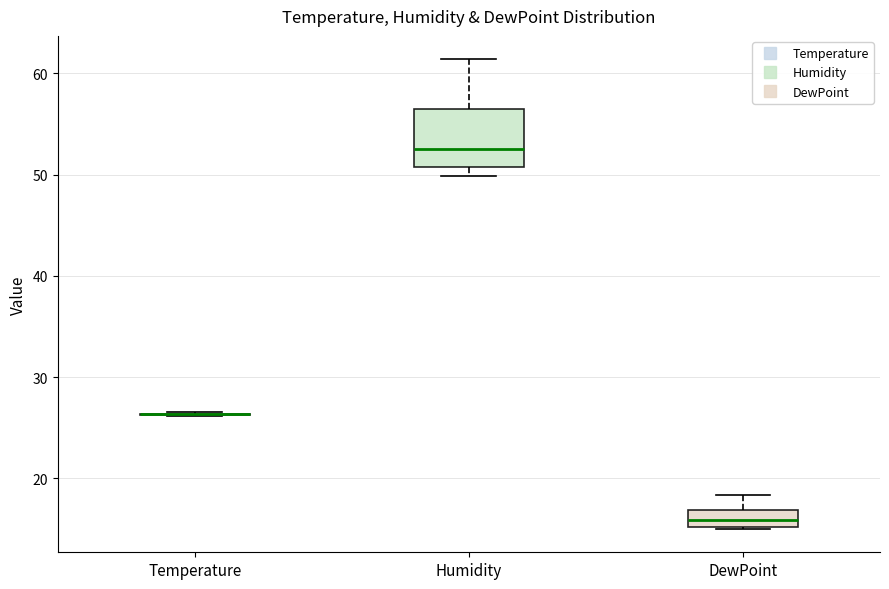

Where does the upper whisker of the box for Humidity end on the y-axis? The values are not printed on the chart, so give them approximately, as read against the axis.

61